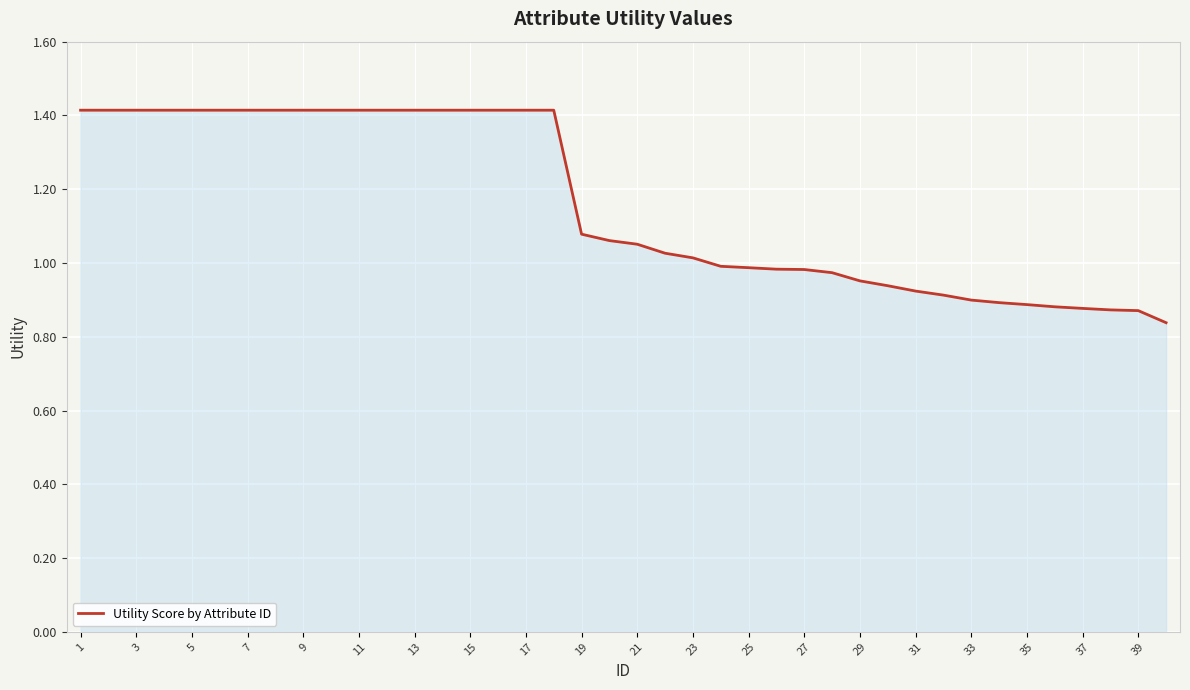

The chart shows a value of 0.7 at 17. True or false?

False